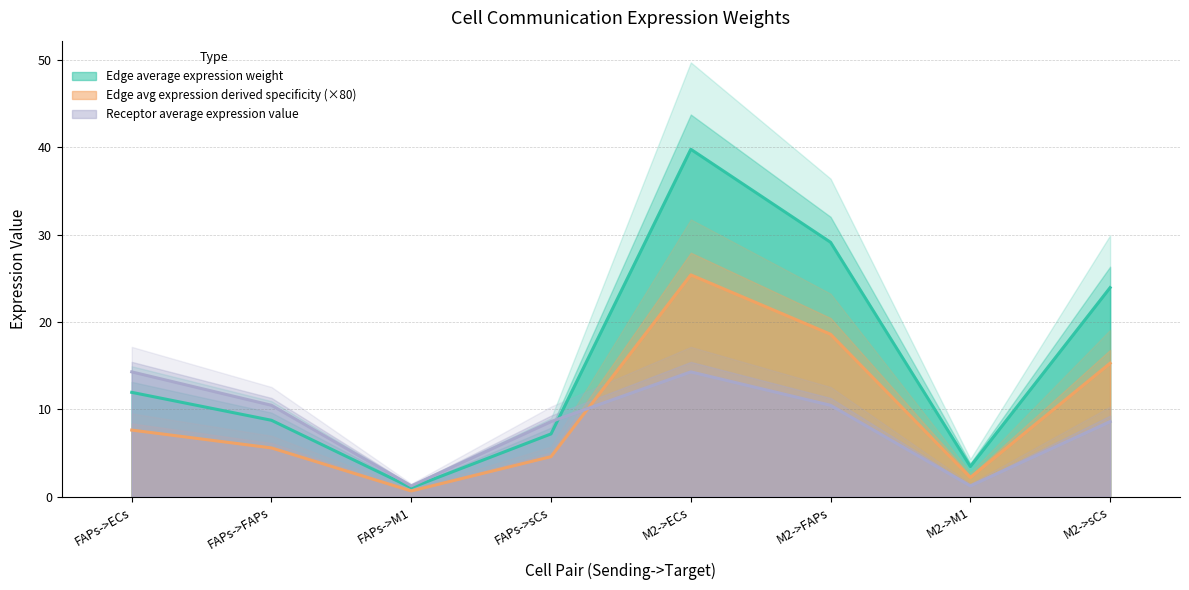

The Edge total expression weight series shows 1.2 at M2->M1. True or false?

False